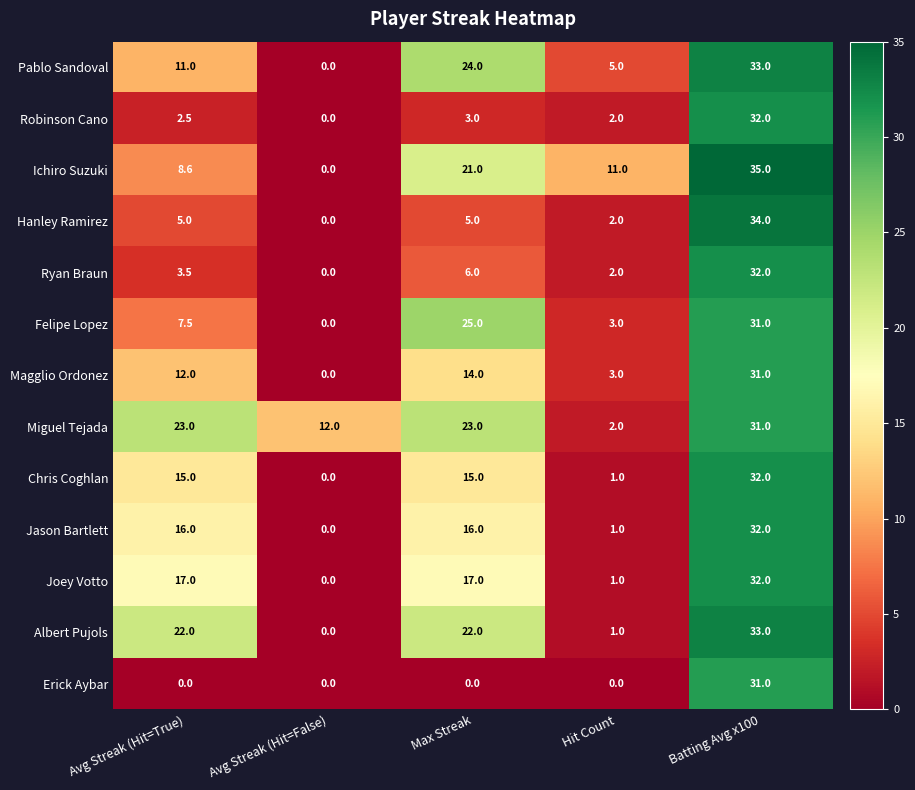

Which series has the largest range (max minus min)?

Ichiro Suzuki